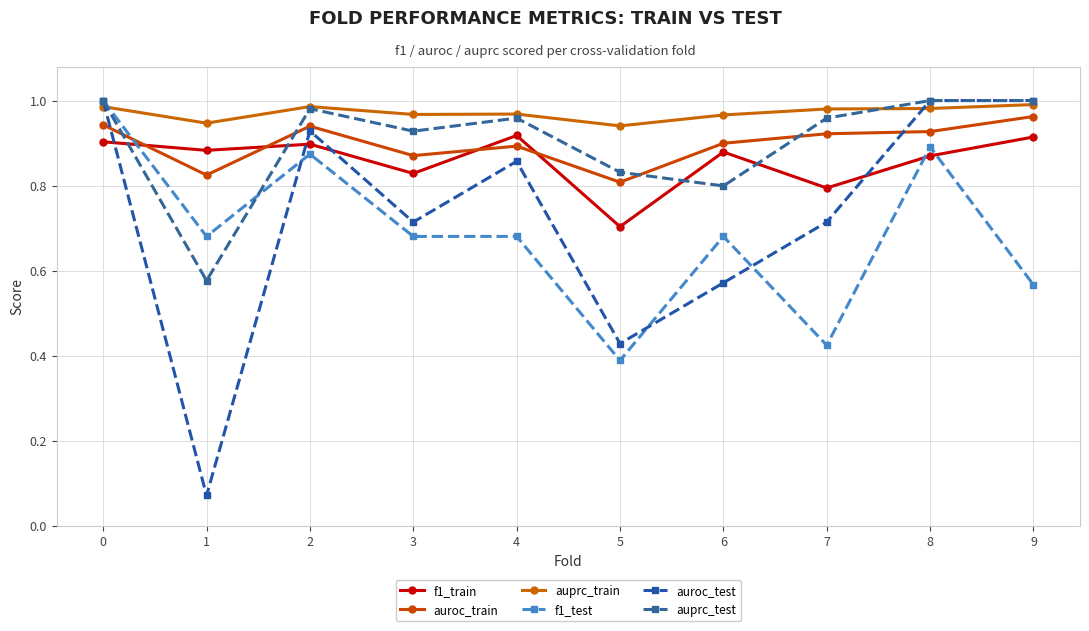

What is the difference between the maximum and minimum values in the f1_test series?

0.6